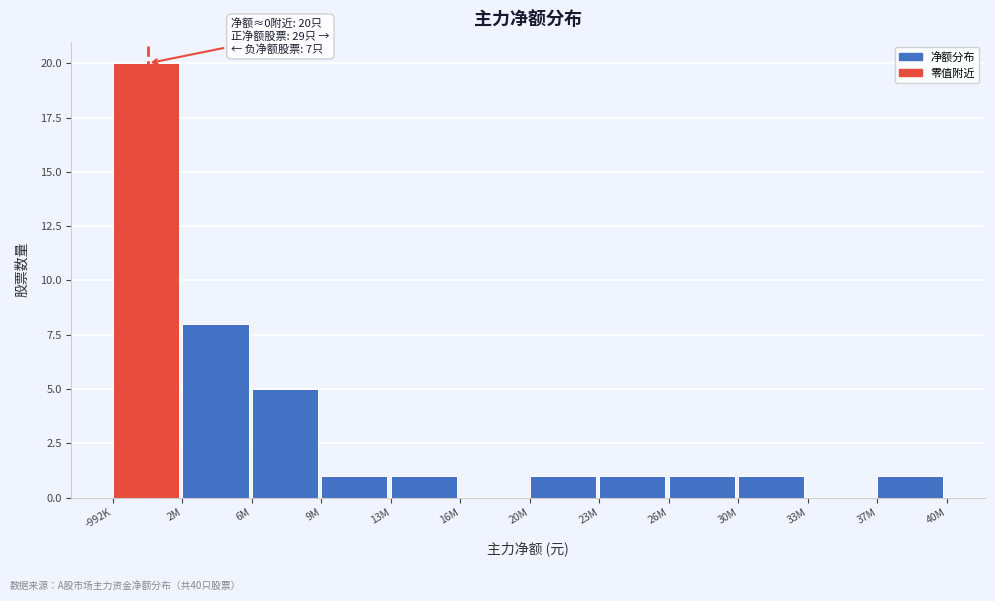

Reading right to left, transcribe all the data shown in this chart.

37M=1	33M=0	30M=1	26M=1	23M=1	20M=1	16M=0	13M=1	9M=1	6M=5	2M=8	-992K=20